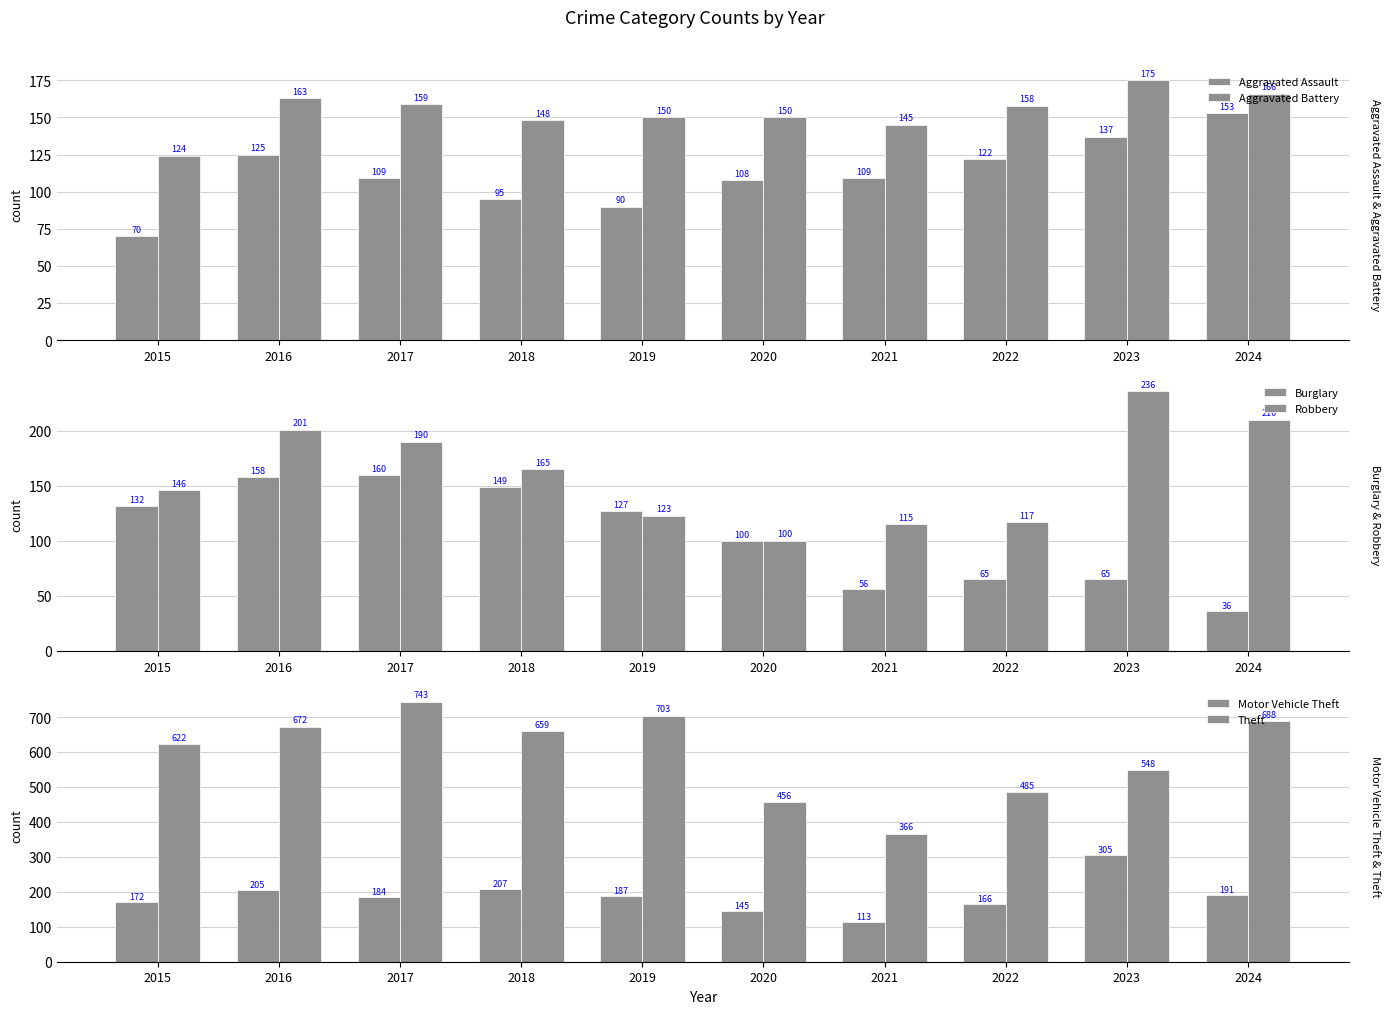

How many data points in Burglary are above 127?

4